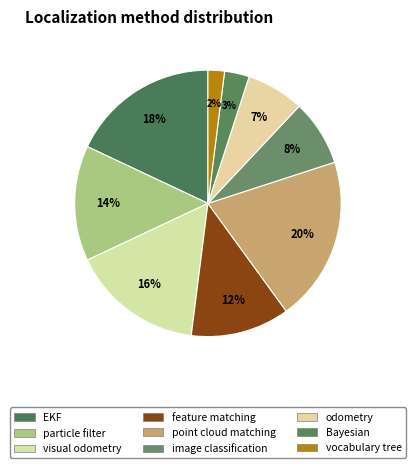

Which slice is the smallest?

vocabulary tree